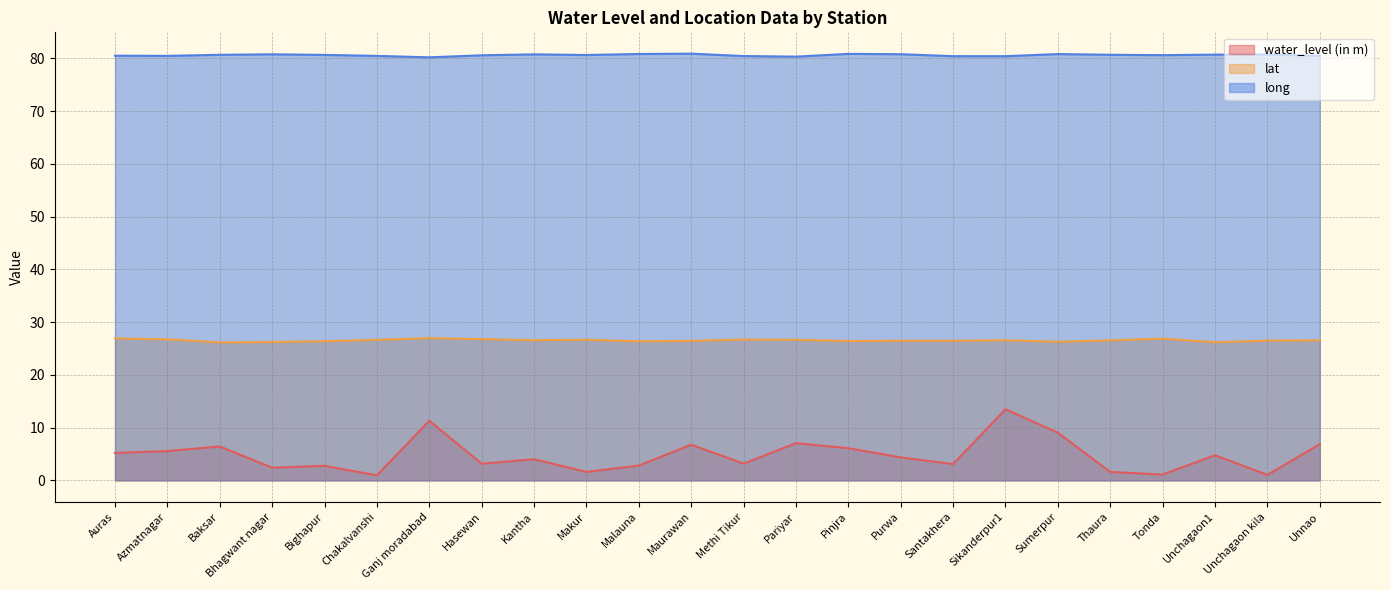

True or false: long and lat intersect in this chart.

False